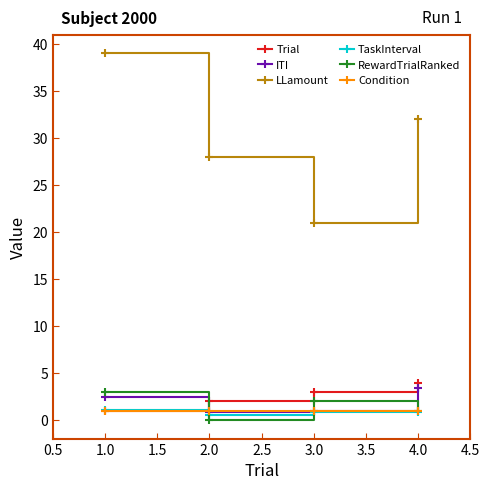

At which category is the sum across all series the highest?

1.0